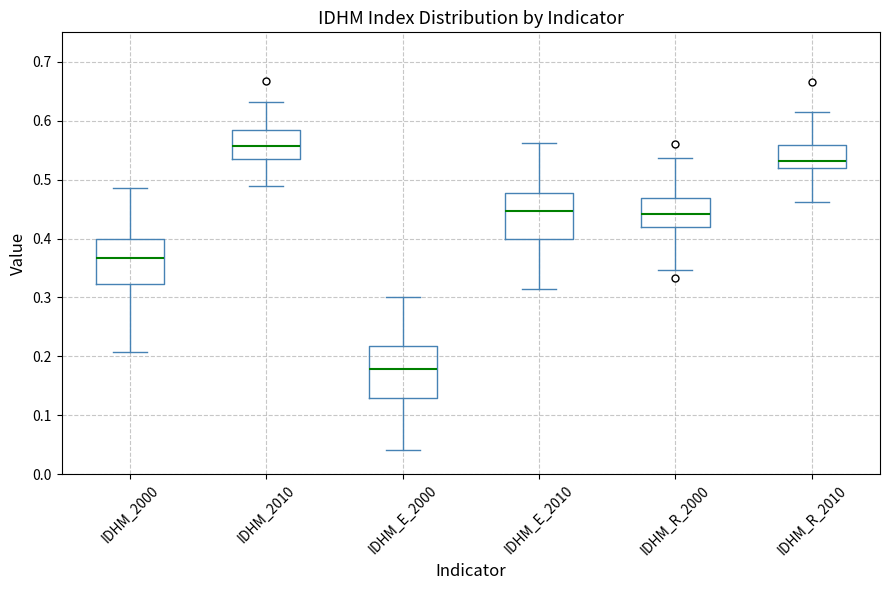

Comparing the boxes themselves (not the whiskers), which one is the tallest?

IDHM_E_2000